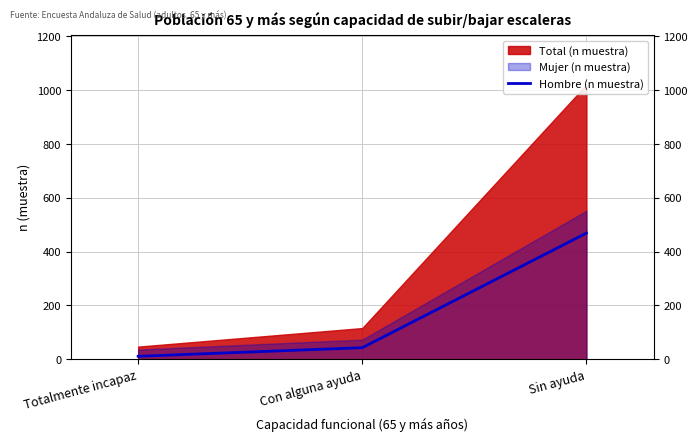

The value of Hombre (n muestra) at Sin ayuda is 469. True or false?

True